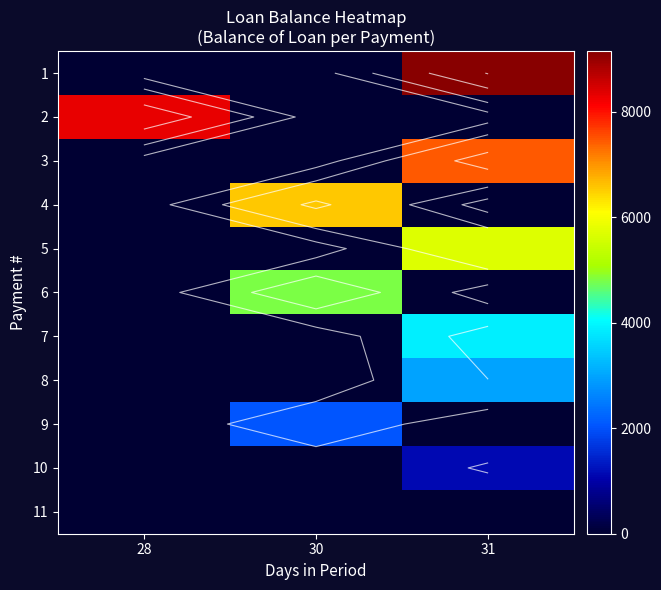

Rank the categories by 5 value from highest to lowest.

31, 28, 30